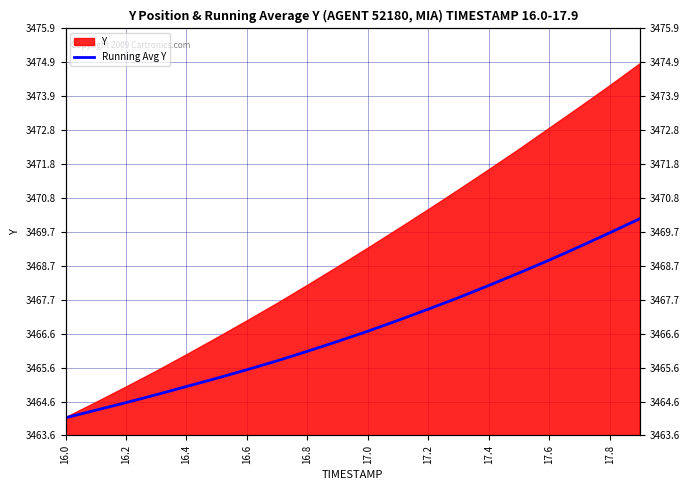

Reading left to right, list all the values displayed in this chart.

3464.1	3464.3	3464.6	3464.8	3465.0	3465.3	3465.6	3465.8	3466.1	3466.4	3466.7	3467.1	3467.4	3467.7	3468.1	3468.5	3468.9	3469.3	3469.7	3470.1